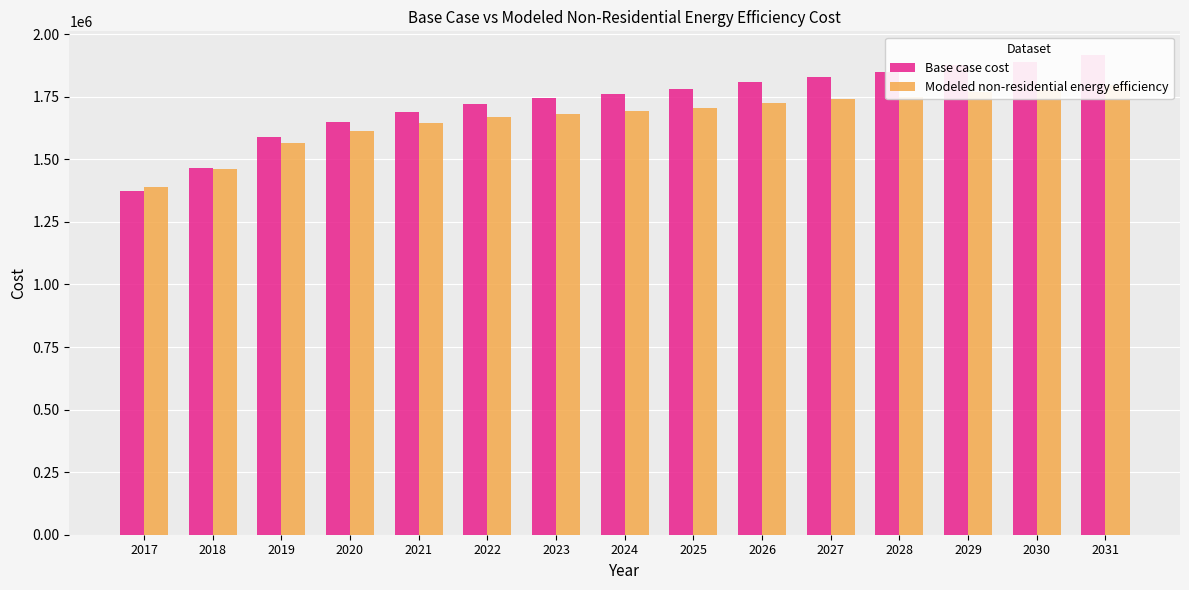

What are all the series names shown in the legend?

Base case cost, Modeled non-residential energy efficiency